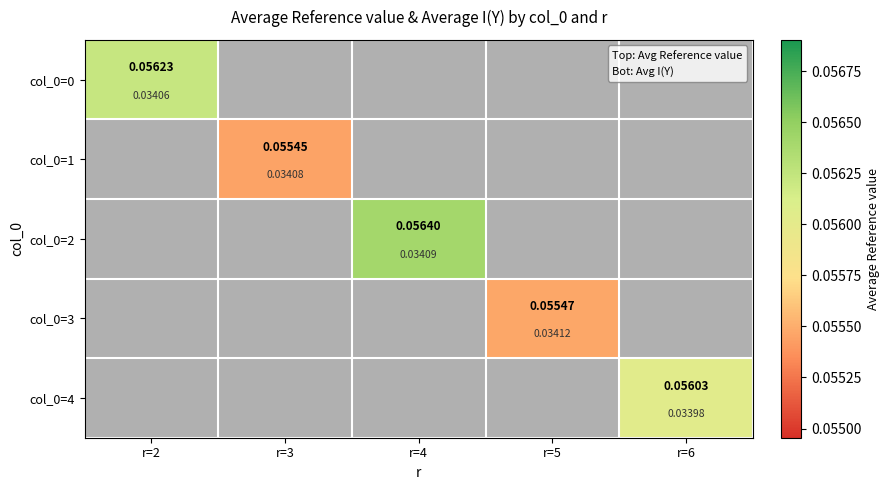

Count the number of data series in this chart.

5